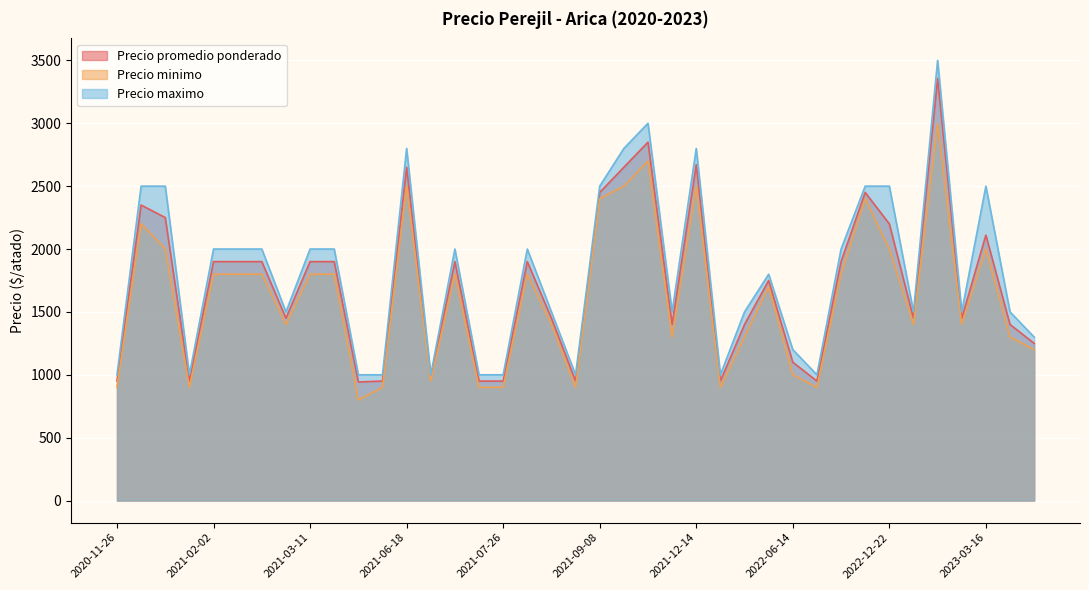

Which category has the highest value in the Precio maximo series?

2023-02-14